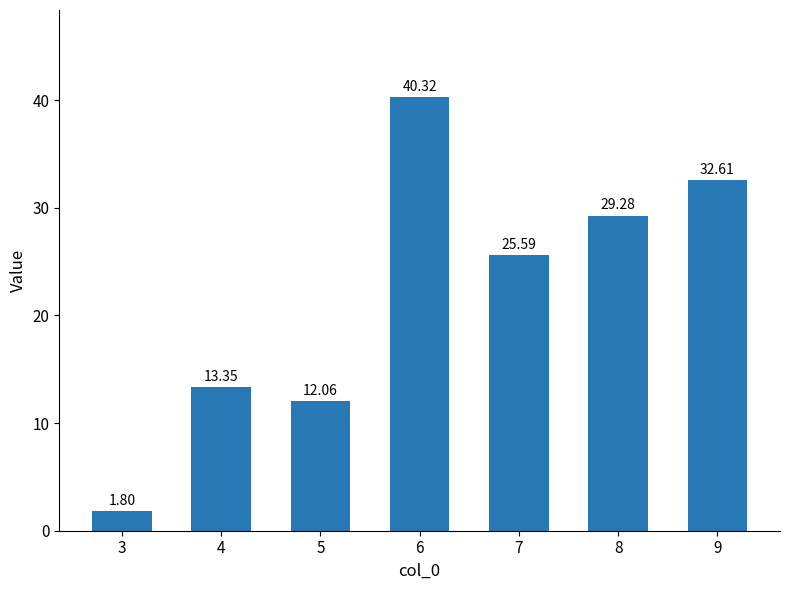

What is the change in value from 6 to 7?

-14.7